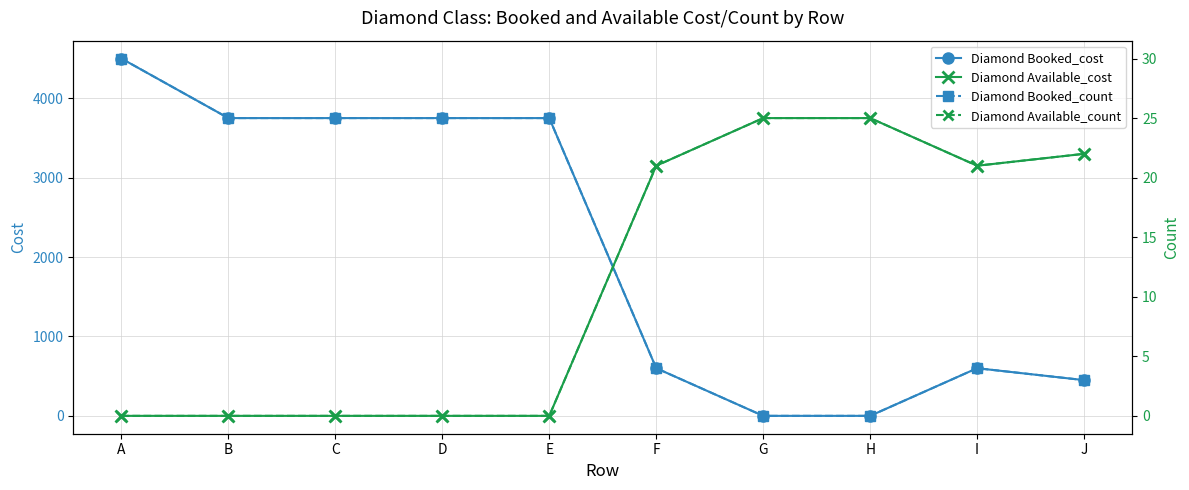

Reading left to right, what are all the values shown in this chart?

Diamond Booked_cost: 4500	3750	3750	3750	3750	600	0	0	600	450
Diamond Available_cost: 0	0	0	0	0	3150	3750	3750	3150	3300
Diamond Booked_count: 30	25	25	25	25	4	0	0	4	3
Diamond Available_count: 0	0	0	0	0	21	25	25	21	22